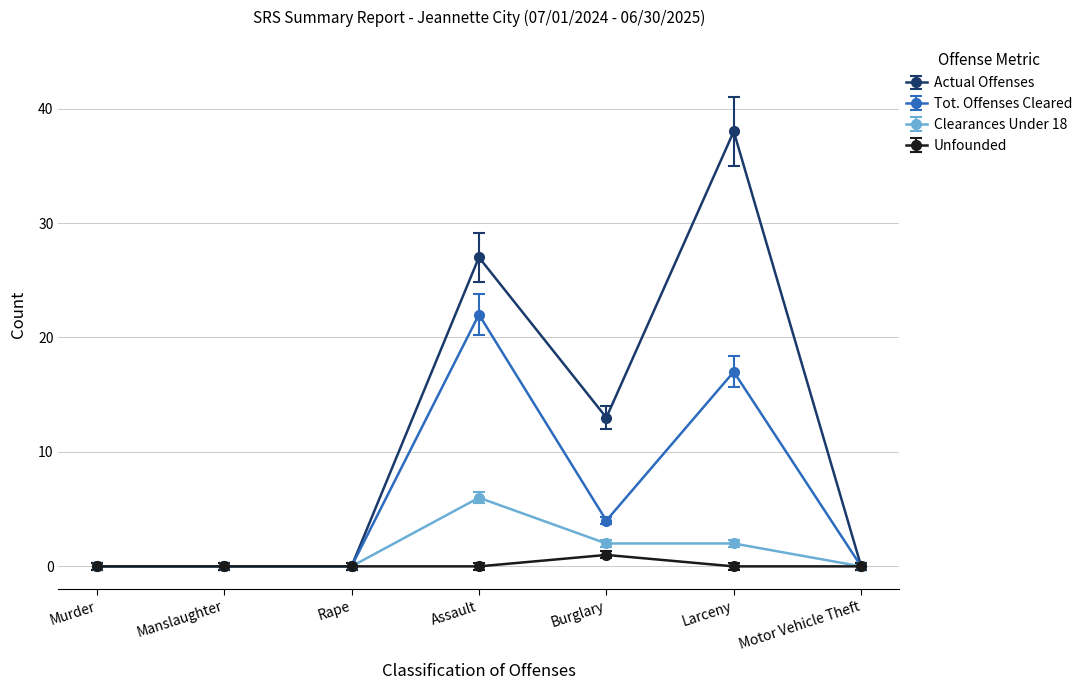

Is it true that Actual Offenses equals 13 at Burglary?

True